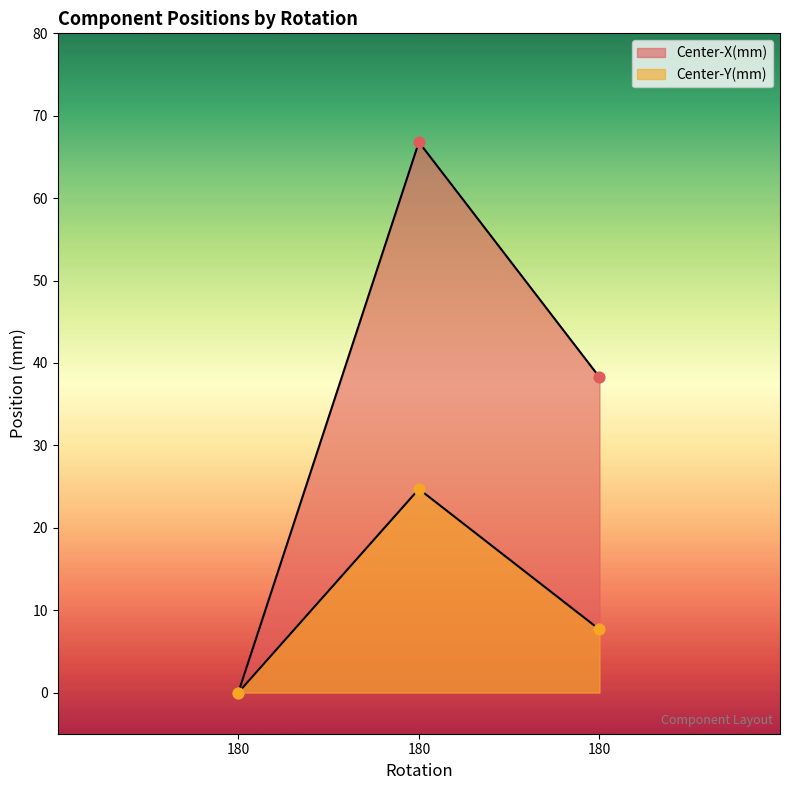

Which series contains the highest Y value?

Center-X(mm)